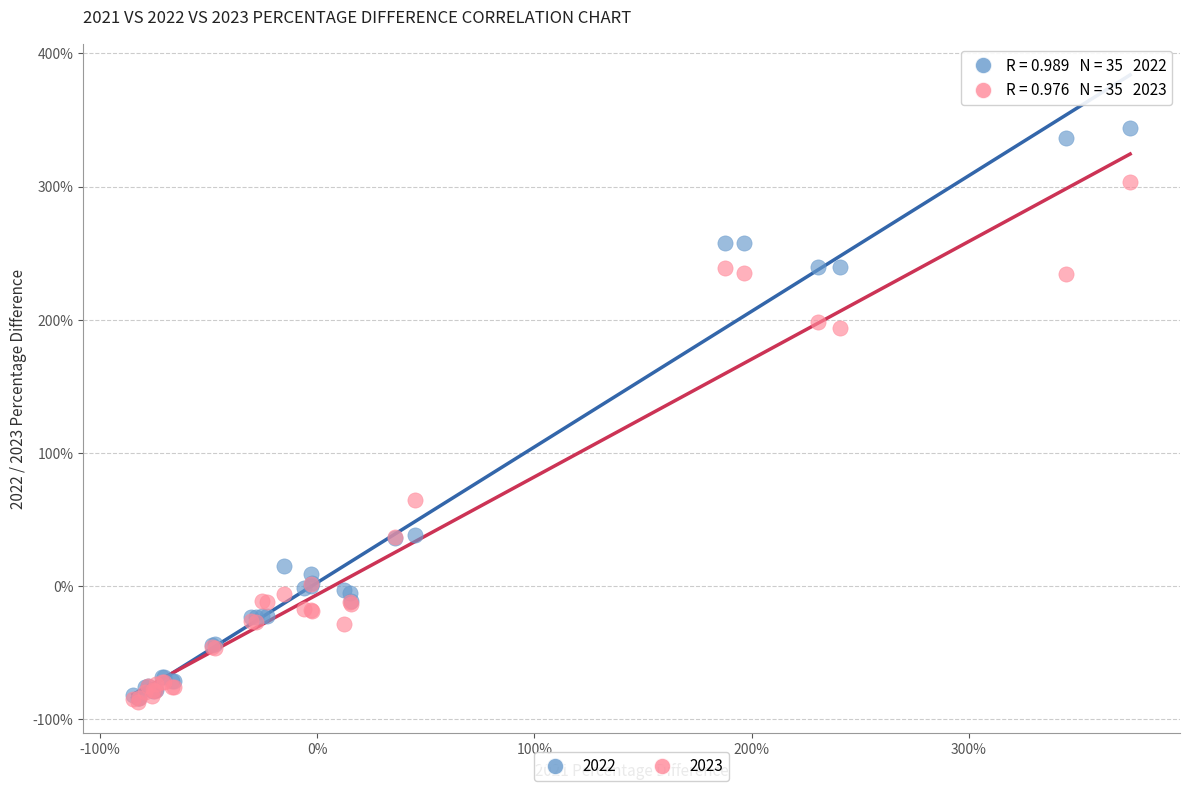

What are all the series names shown in the legend?

2022, 2023